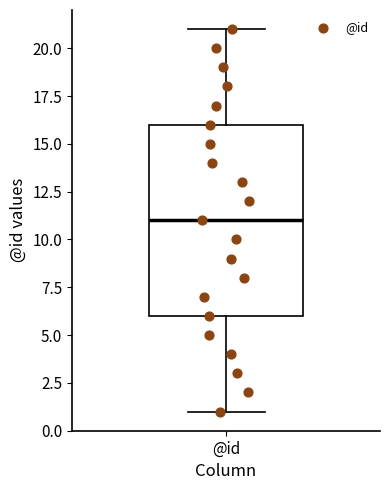

Read this box plot against the y-axis: the position of the median line, the range covered by the box, and the ends of both whiskers. The values are not printed on the chart, so give them approximately, as read against the axis.

median 11, box 6 to 16, whiskers 1 to 21